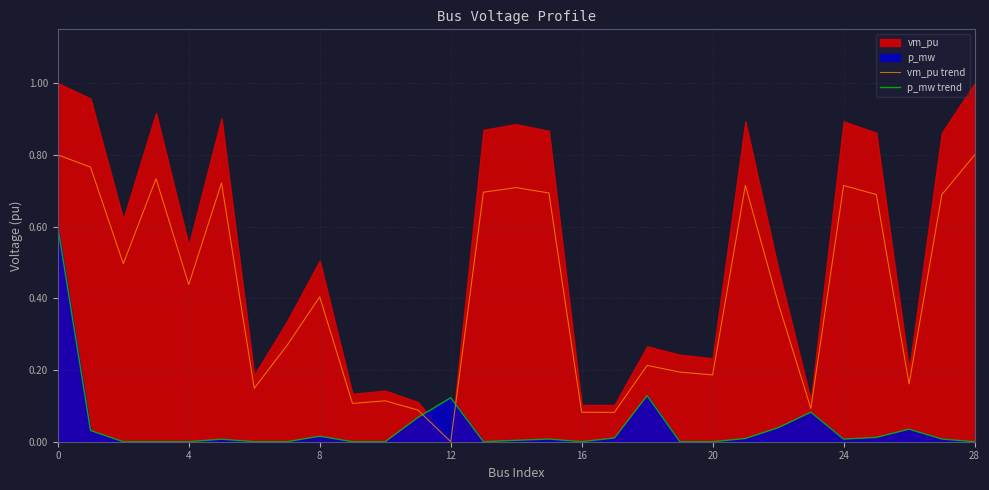

The vm_pu trend series shows 0.5 at 24. True or false?

False